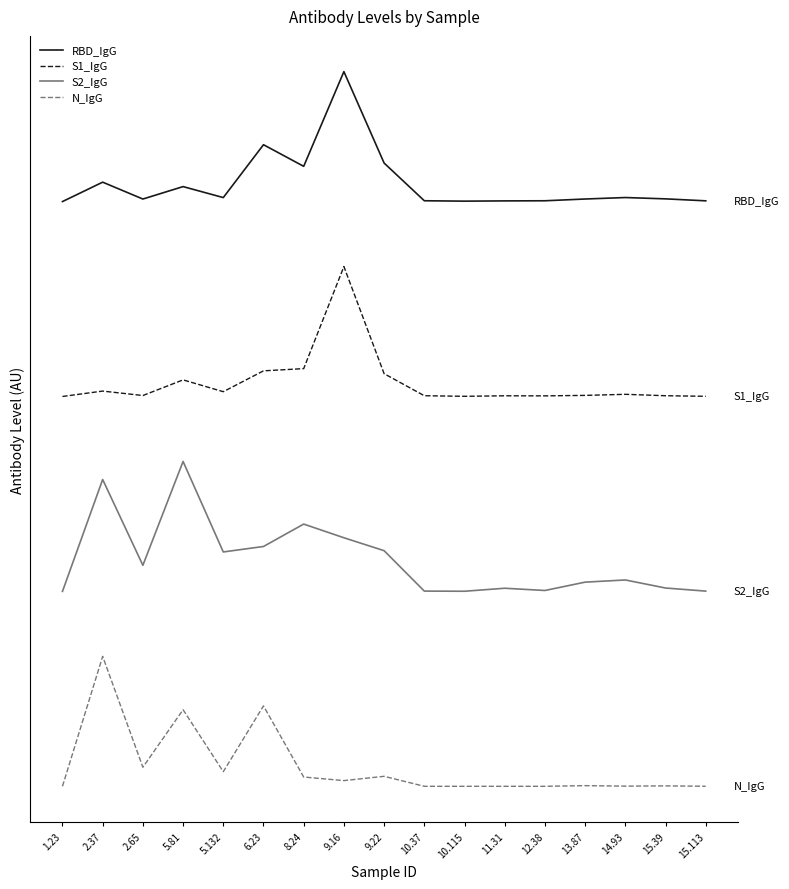

At which label does S2_IgG reach its minimum?

1.23